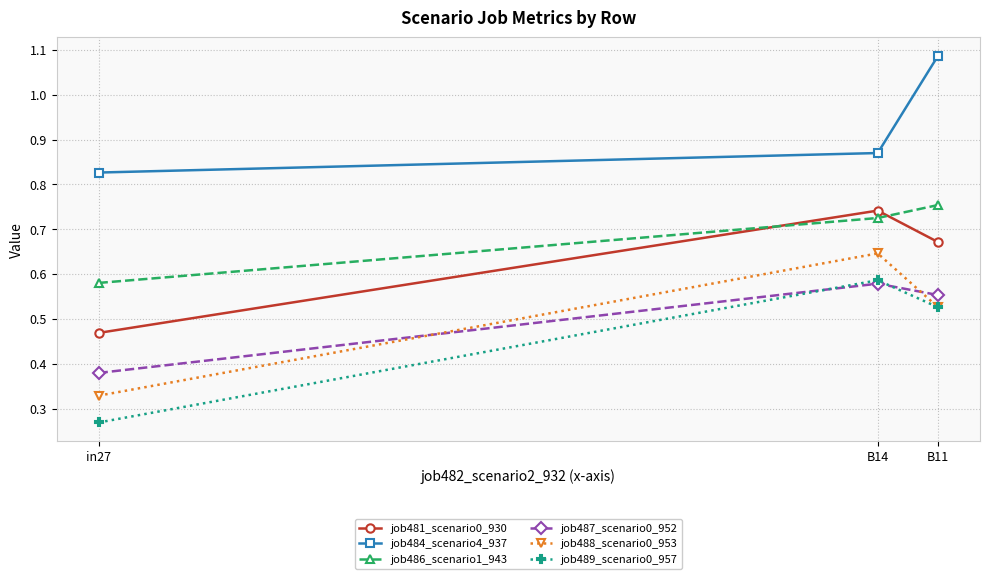

How many lines are shown in the chart?

6